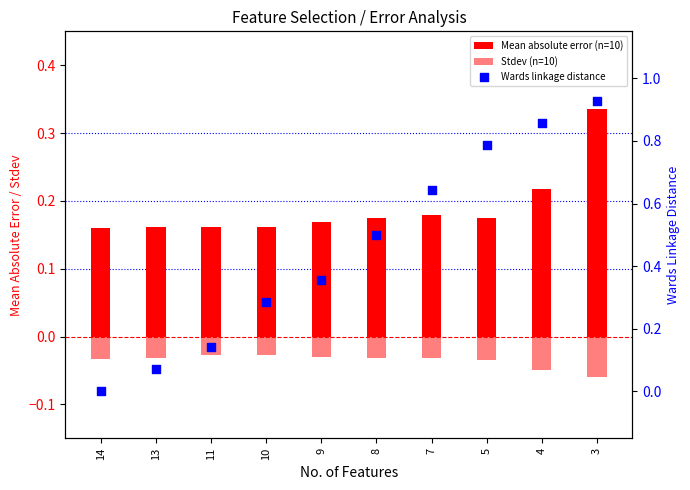

At how many categories does at least one series exceed 0?

10